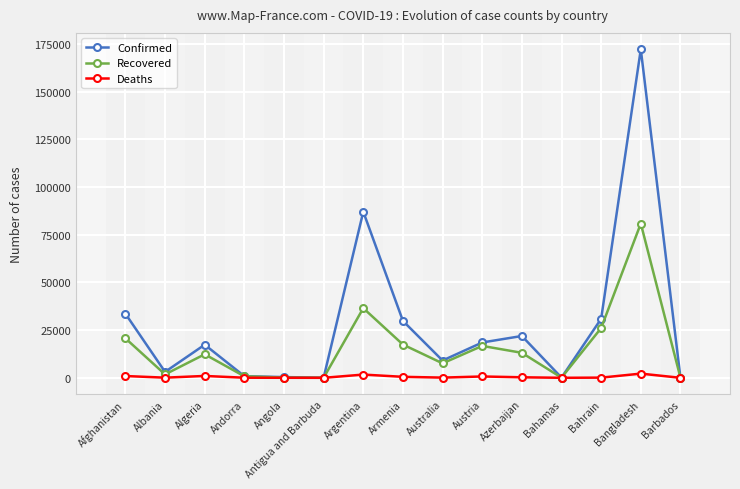

What is the greatest value displayed?

172134